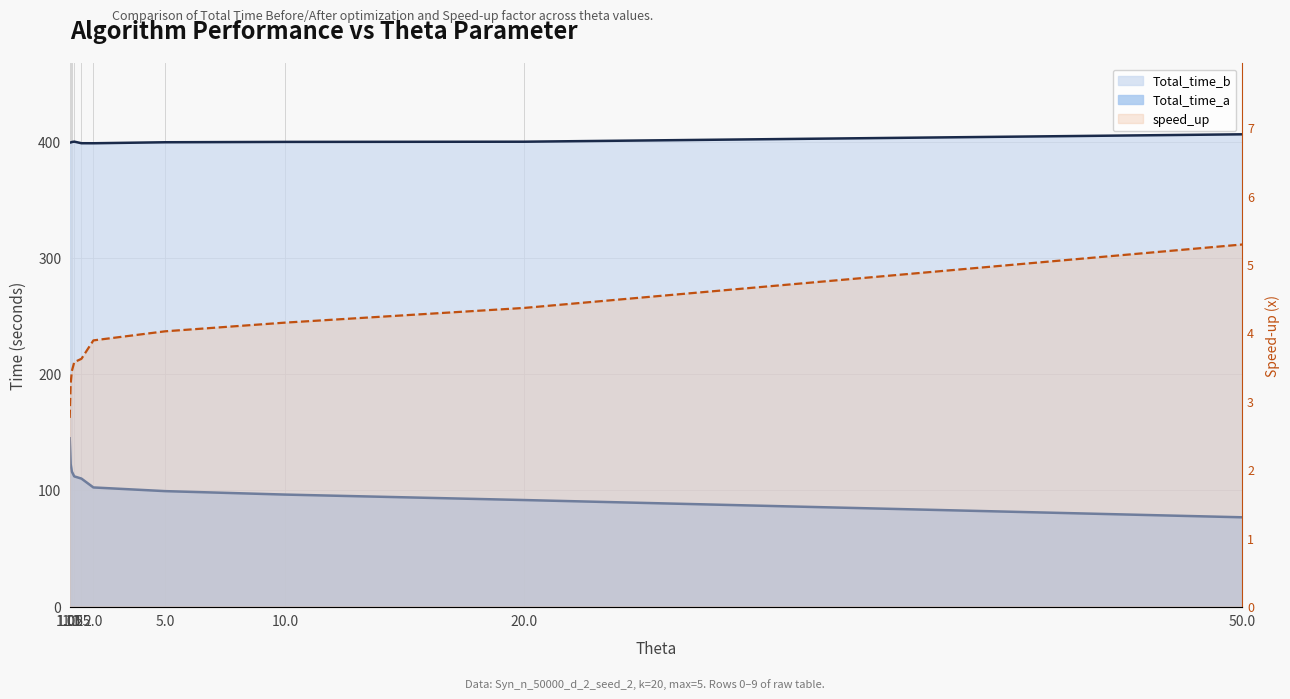

Between 1.5 and 20.0, which series saw the biggest shift?

Total_time_a